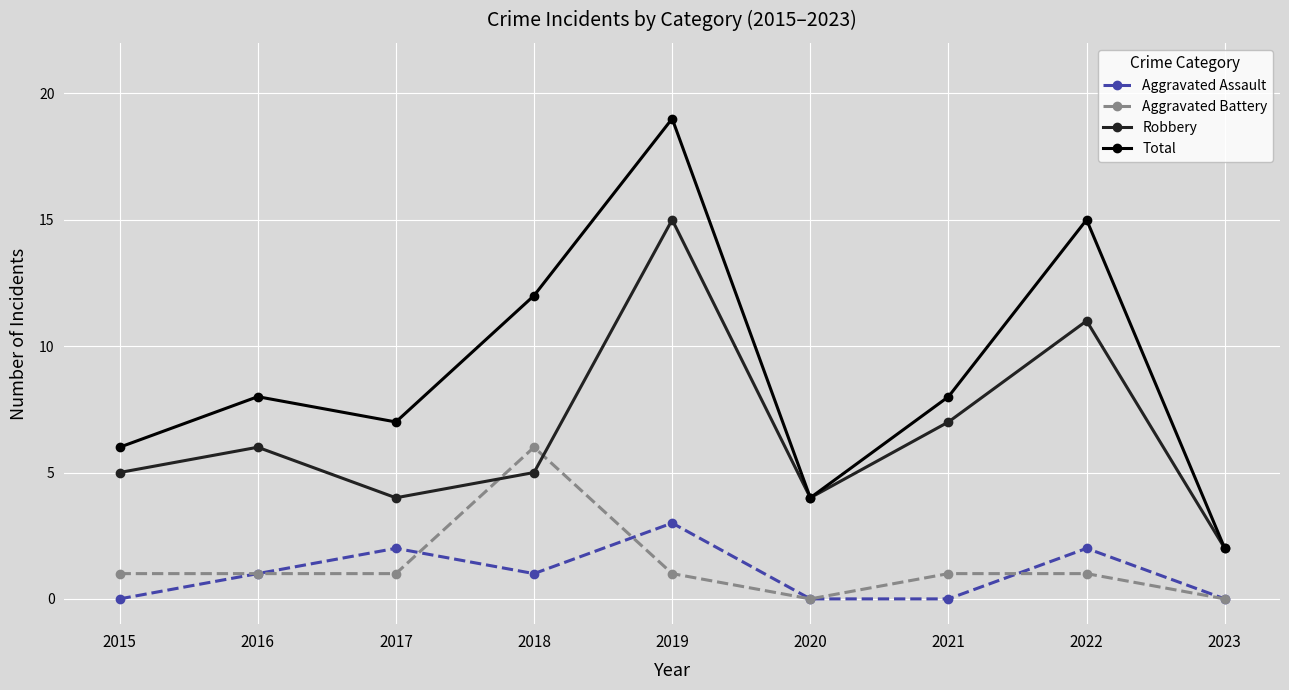

At which label does Robbery reach its minimum?

2023